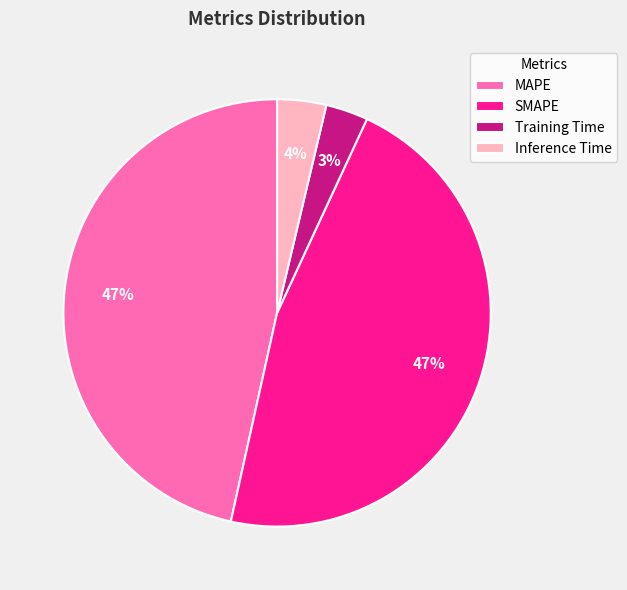

To the nearest percent, what is the average slice percentage?

25%